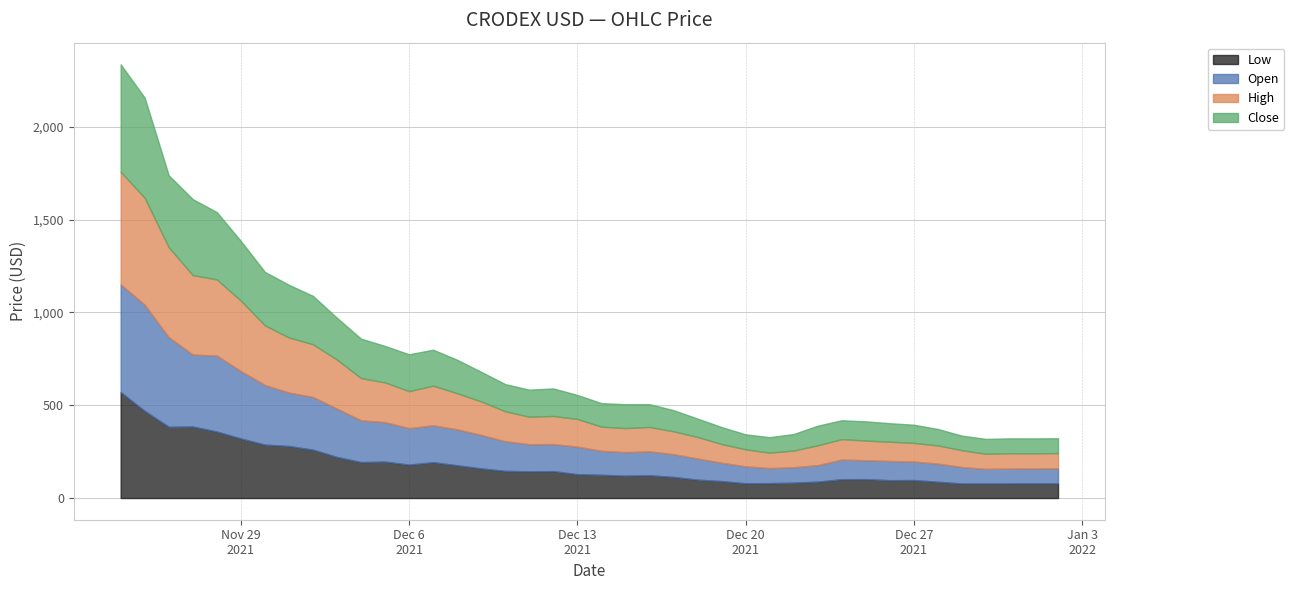

How many interior local peaks does the Close series have?

7